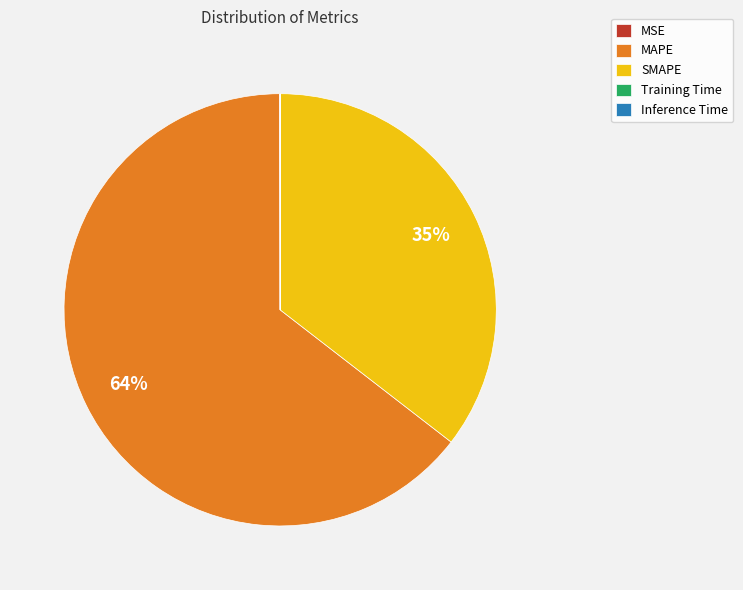

To the nearest percent, what is the average slice percentage?

20%